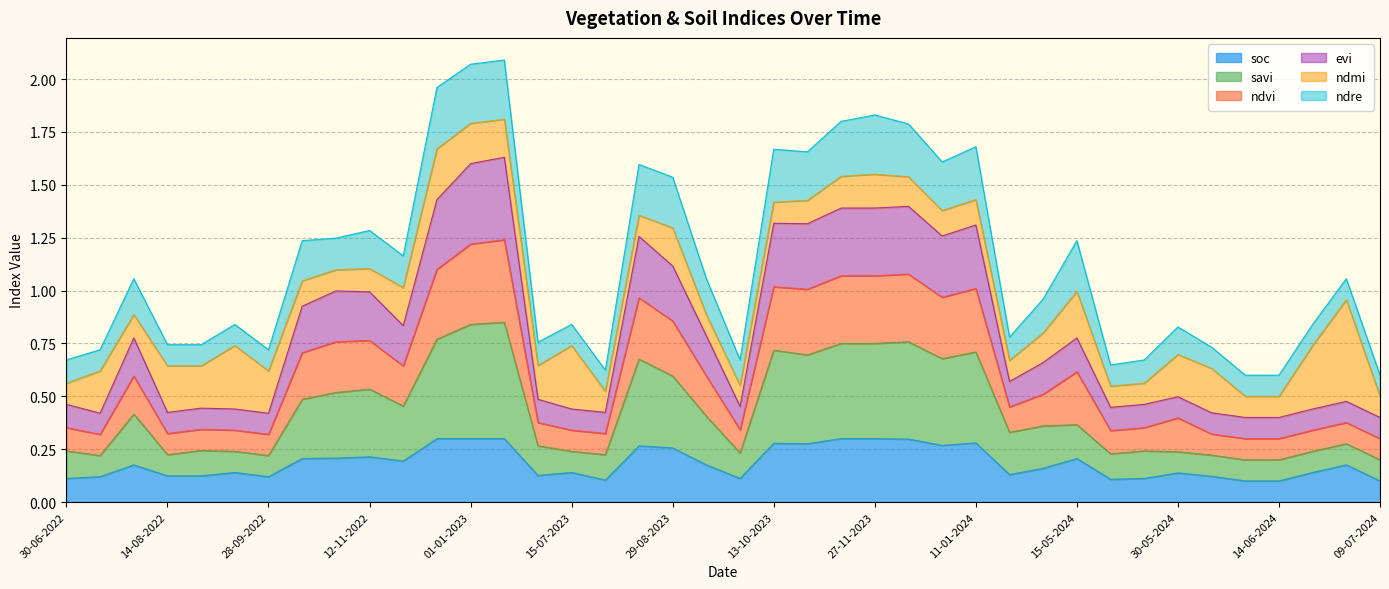

True or false: soc has a value of 0.2 at 13-10-2023.

False